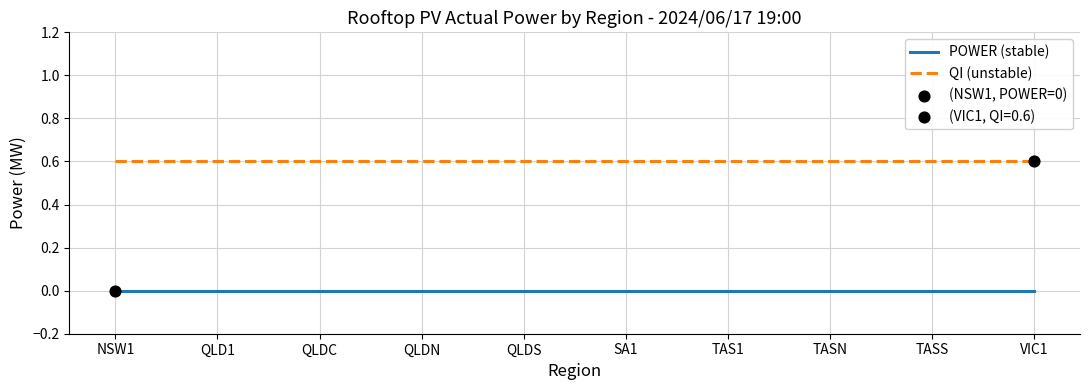

Which series has the largest total across all categories?

QI (unstable)